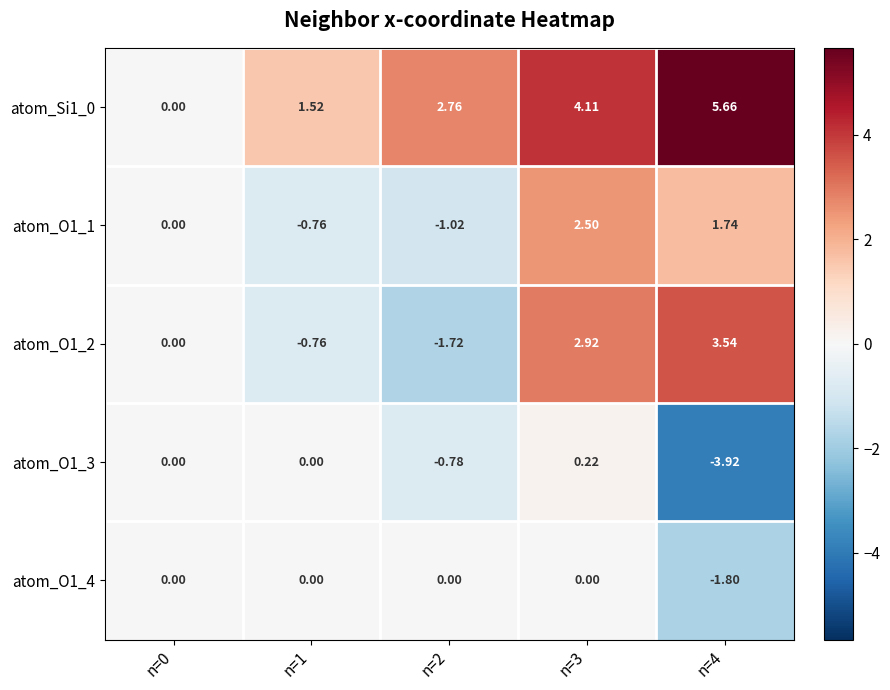

At how many categories does at least one series exceed -2?

5